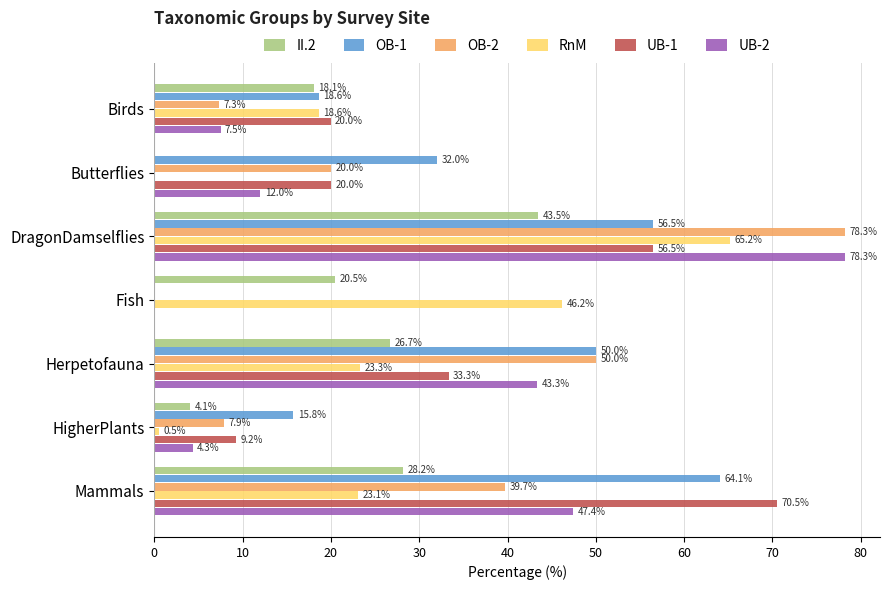

What is the average value of the UB-2 series?

27.6